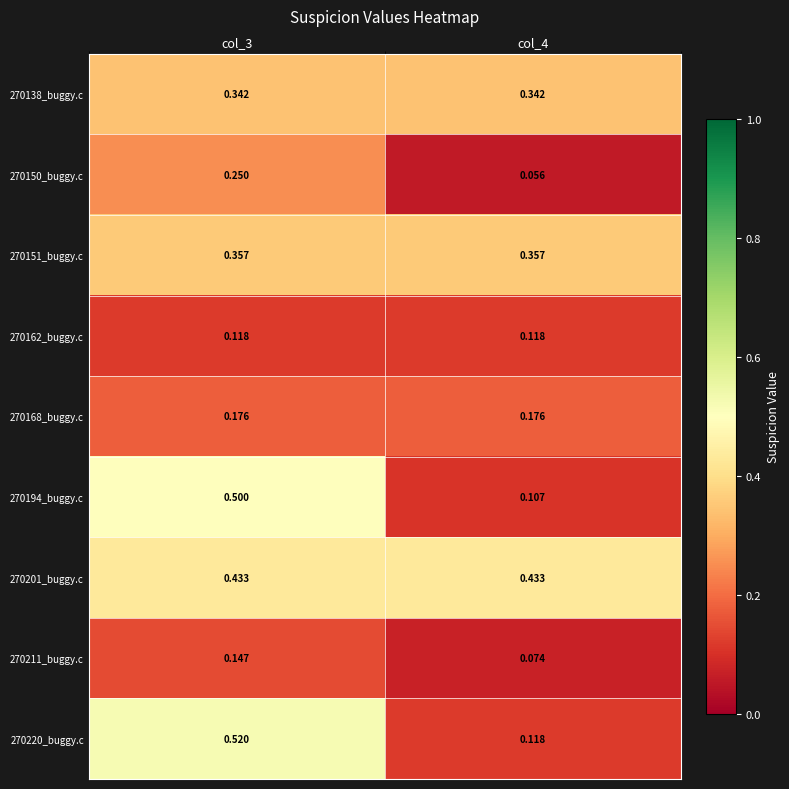

Is the value of 270138_buggy.c at col_4 greater than the value of 270211_buggy.c at col_3?

Yes